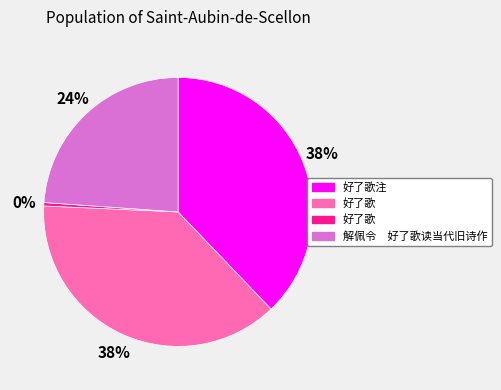

To the nearest percent, what is the average slice percentage?

25%